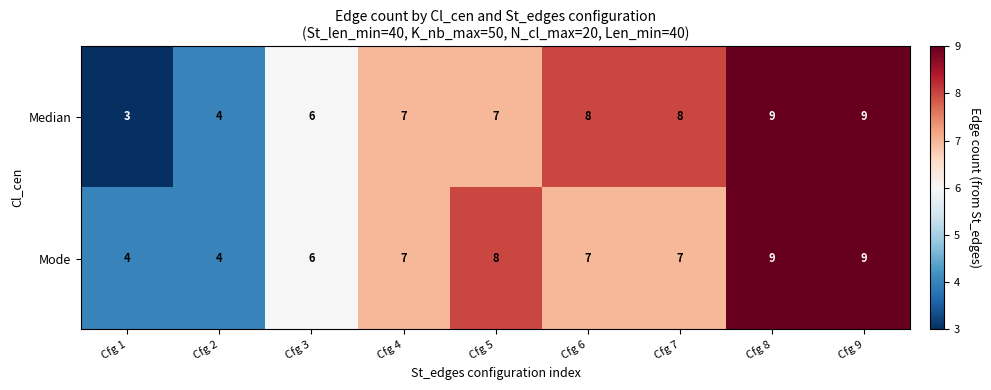

What is the smallest value displayed?

3